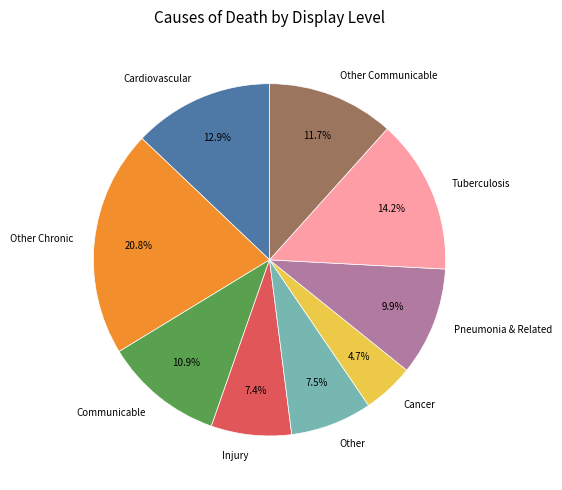

Count the number of slices in the pie.

9